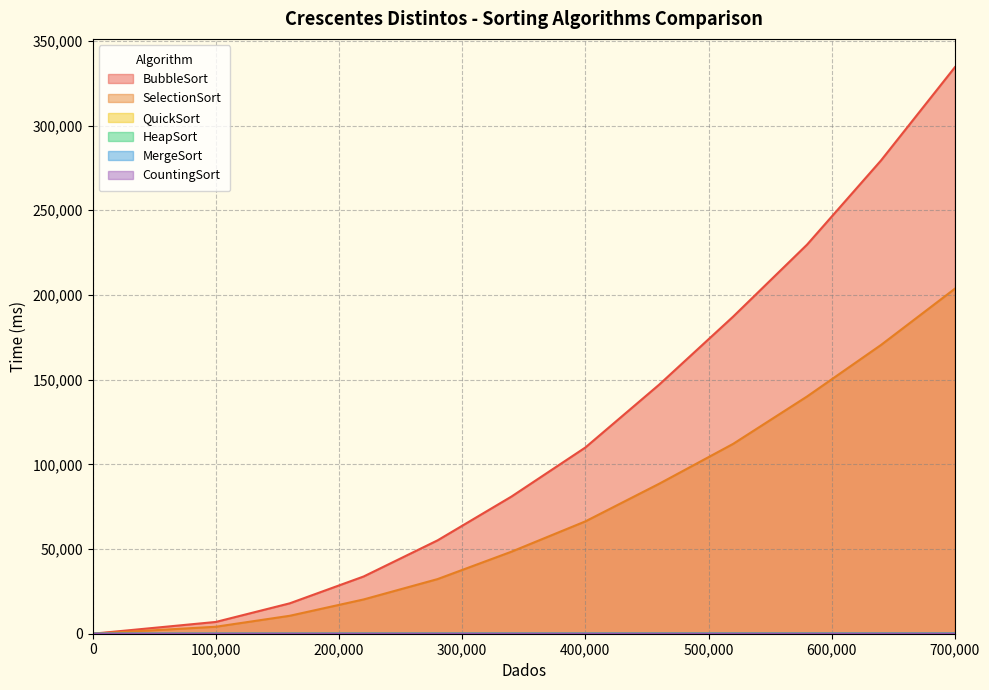

True or false: BubbleSort and CountingSort intersect in this chart.

False